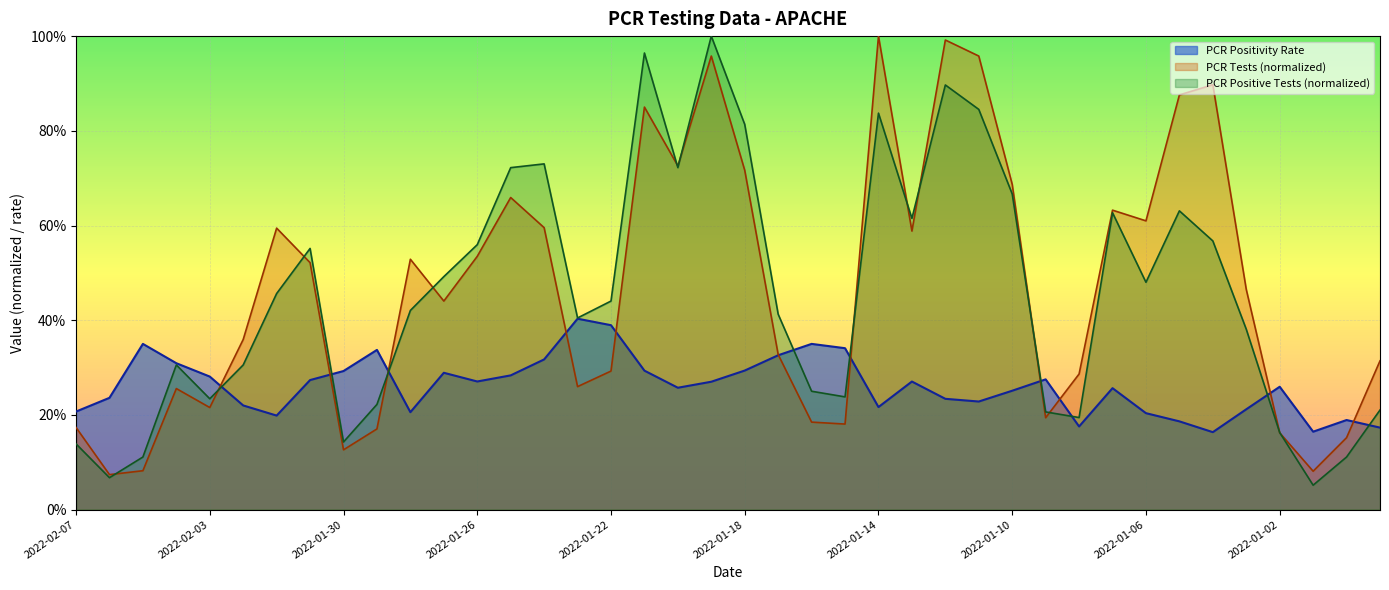

What is the difference between the maximum and minimum values in the PCR Positivity Rate series?

0.2